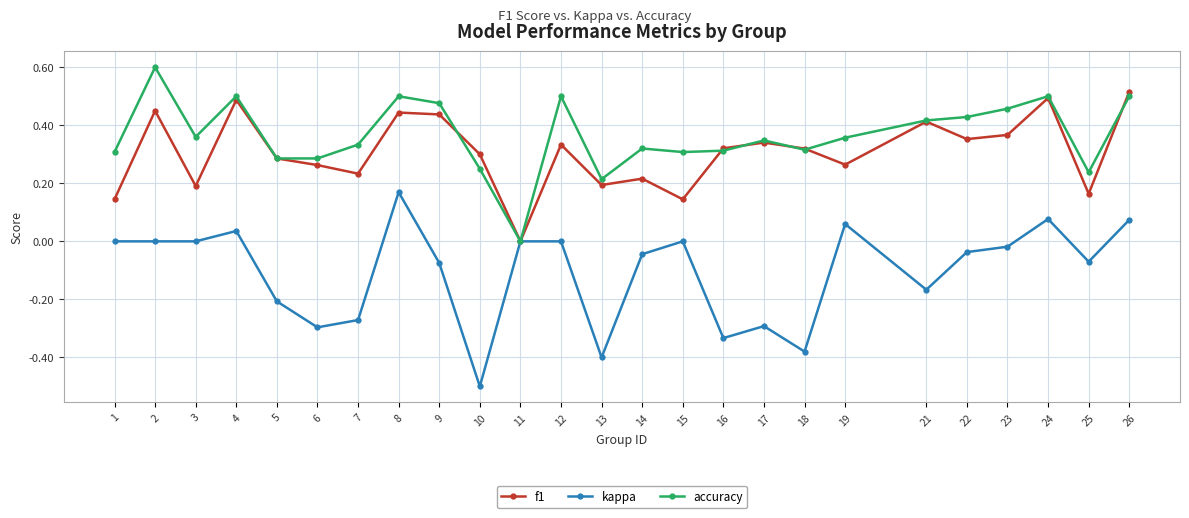

True or false: f1 has more than 2 interior local peaks.

True